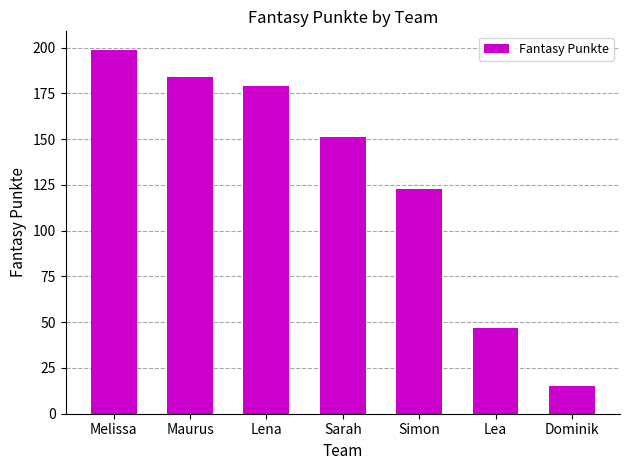

Reading left to right, transcribe all the data shown in this chart.

Melissa=199	Maurus=184	Lena=179	Sarah=151	Simon=123	Lea=47	Dominik=15